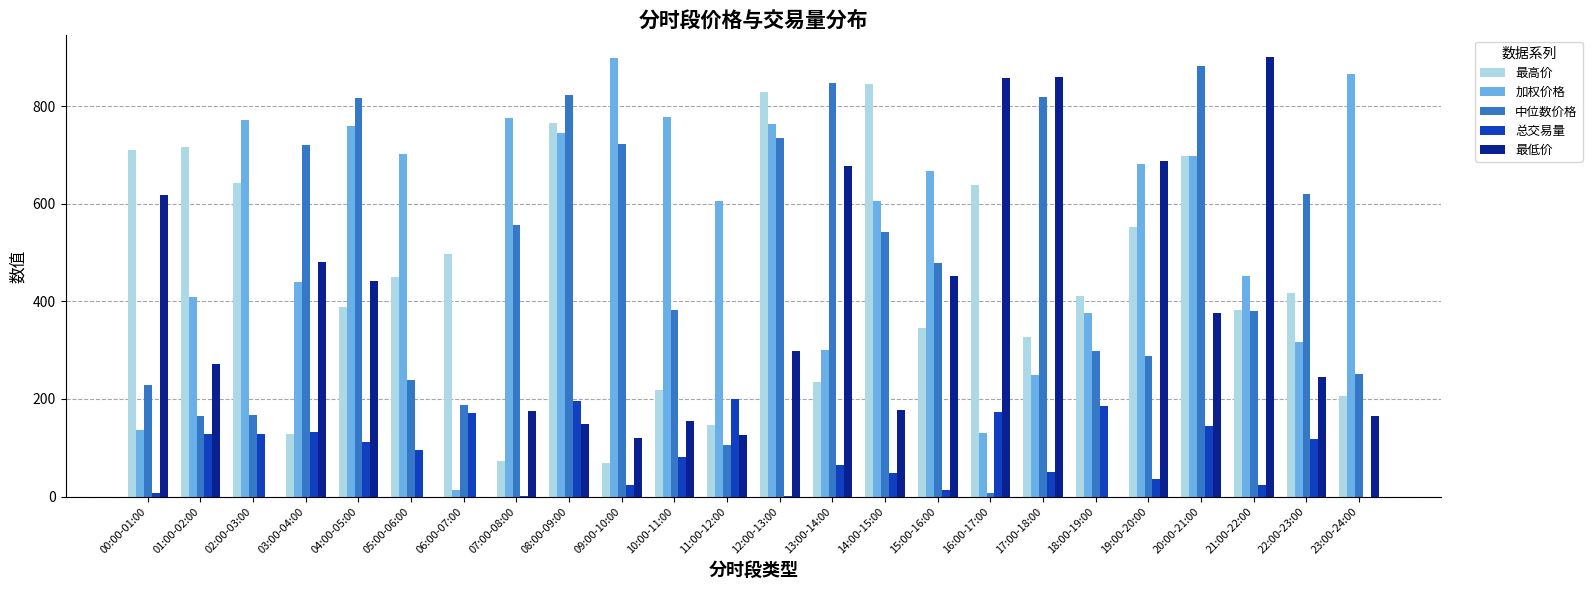

Which category has the highest value in the 加权价格 series?

09:00-10:00